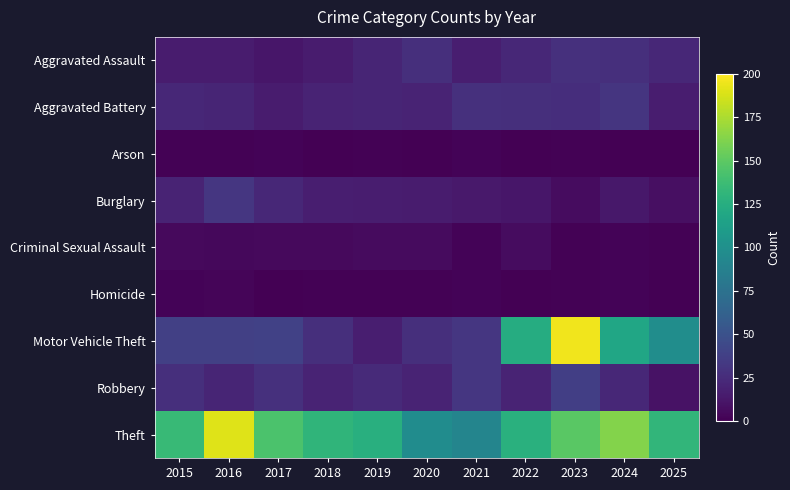

What is the greatest value displayed?

196